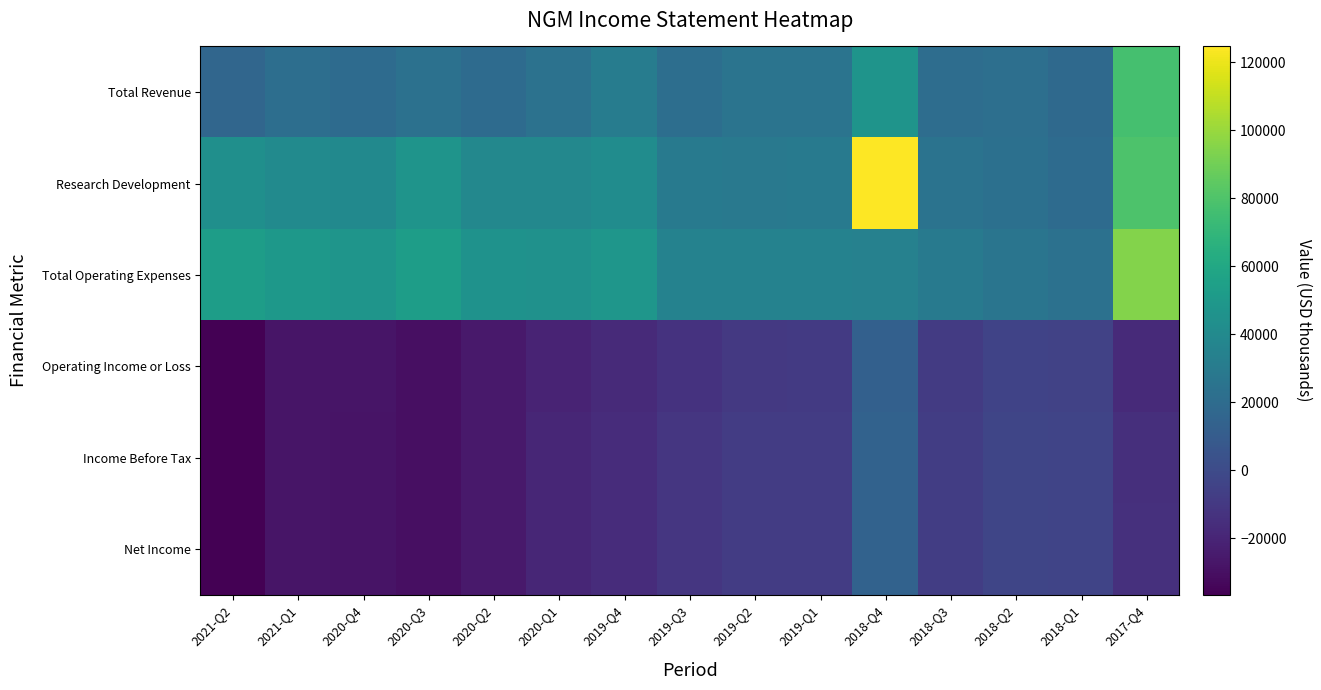

Reading right to left, extract all data points from this chart.

Total Revenue: 2017-Q4=77100	2018-Q1=18600	2018-Q2=22100	2018-Q3=20800	2018-Q4=47100	2019-Q1=25600	2019-Q2=25300	2019-Q3=21600	2019-Q4=31100	2020-Q1=24400	2020-Q2=19800	2020-Q3=23500	2020-Q4=19800	2021-Q1=21600	2021-Q2=16800
Research Development: 2017-Q4=79700	2018-Q1=19500	2018-Q2=22800	2018-Q3=24500	2018-Q4=124700	2019-Q1=29500	2019-Q2=28800	2019-Q3=29000	2019-Q4=42000	2020-Q1=38400	2020-Q2=38500	2020-Q3=47000	2020-Q4=40100	2021-Q1=40700	2021-Q2=43600
Total Operating Expenses: 2017-Q4=94600	2018-Q1=23300	2018-Q2=26300	2018-Q3=29300	2018-Q4=34100	2019-Q1=34900	2019-Q2=35000	2019-Q3=34600	2019-Q4=48400	2020-Q1=45000	2020-Q2=45300	2020-Q3=53400	2020-Q4=47400	2021-Q1=49400	2021-Q2=53400
Operating Income or Loss: 2017-Q4=-17500	2018-Q1=-4700	2018-Q2=-4200	2018-Q3=-8500	2018-Q4=13000	2019-Q1=-9300	2019-Q2=-9700	2019-Q3=-13000	2019-Q4=-17300	2020-Q1=-20600	2020-Q2=-25500	2020-Q3=-29900	2020-Q4=-27600	2021-Q1=-27800	2021-Q2=-36600
Income Before Tax: 2017-Q4=-15200	2018-Q1=-3900	2018-Q2=-3200	2018-Q3=-7500	2018-Q4=14200	2019-Q1=-8300	2019-Q2=-7700	2019-Q3=-10900	2019-Q4=-15900	2020-Q1=-19100	2020-Q2=-25600	2020-Q3=-29800	2020-Q4=-28000	2021-Q1=-27500	2021-Q2=-36700
Net Income: 2017-Q4=-14200	2018-Q1=-3900	2018-Q2=-3200	2018-Q3=-7500	2018-Q4=14200	2019-Q1=-8300	2019-Q2=-7700	2019-Q3=-10900	2019-Q4=-15900	2020-Q1=-19100	2020-Q2=-25600	2020-Q3=-29800	2020-Q4=-28000	2021-Q1=-27500	2021-Q2=-36700